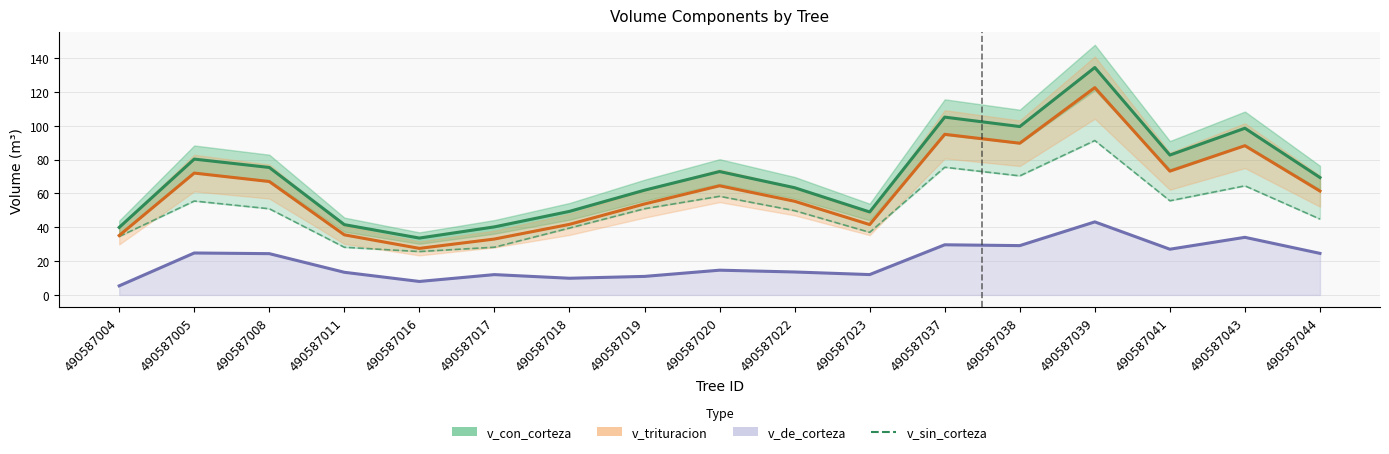

Which series has the largest range (max minus min)?

v_con_corteza